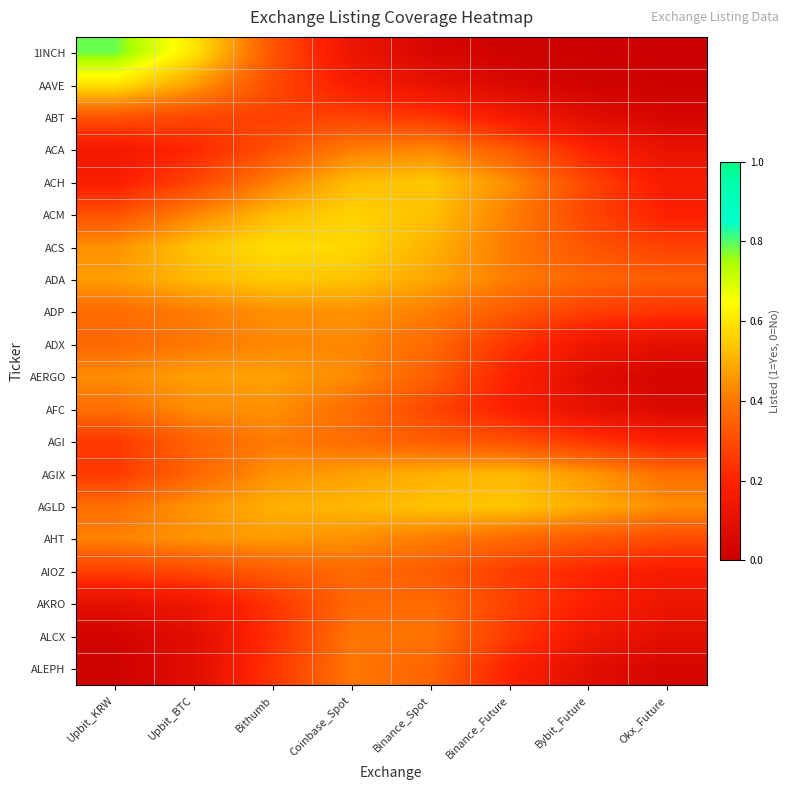

At Binance_Spot, list the series in order from largest to smallest.

ACH, AGLD, ACM, ACS, AGIX, ADA, ACA, ADP, AHT, ALCX, AKRO, ADX, ALEPH, AERGO, AGI, AIOZ, AFC, ABT, AAVE, 1INCH